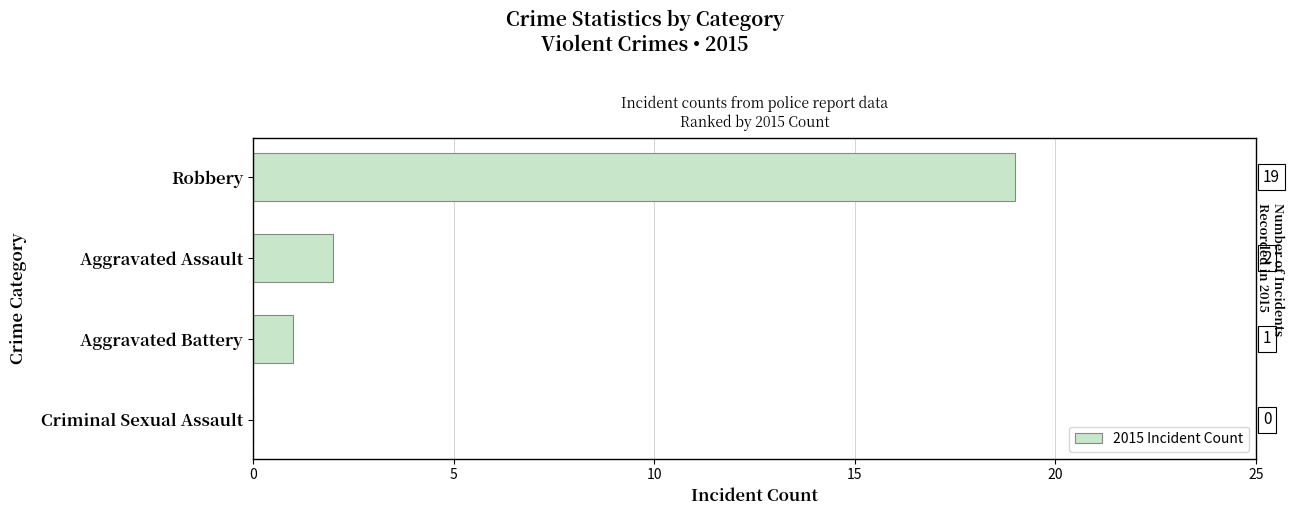

What is the change in value from Aggravated Battery to Robbery?

+18